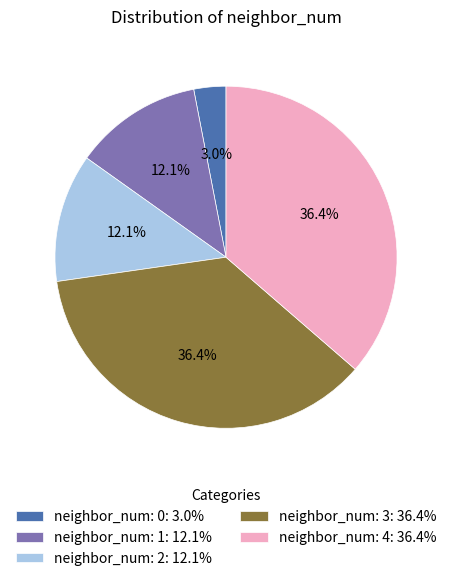

Combined, do neighbor_num: 3: 36.4% and neighbor_num: 1: 12.1% account for over 50%?

No